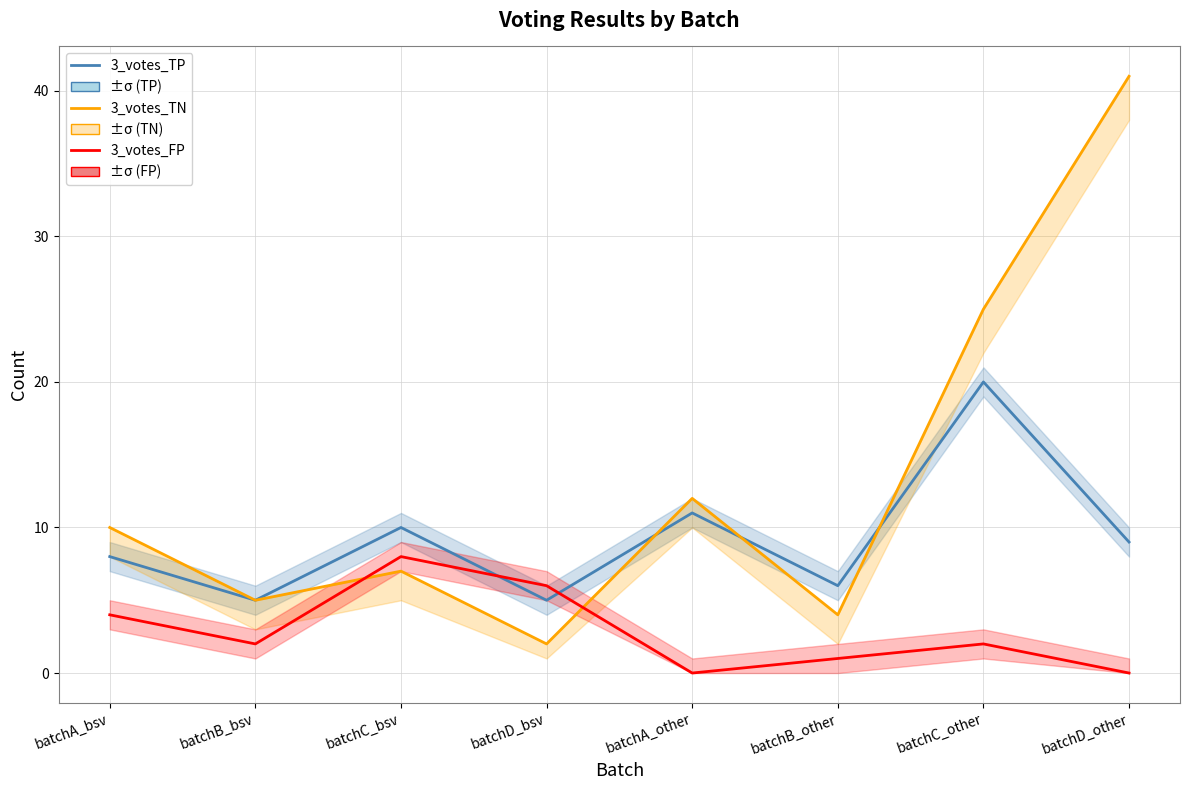

True or false: 3_votes_TP and 3_votes_TN intersect in this chart.

True